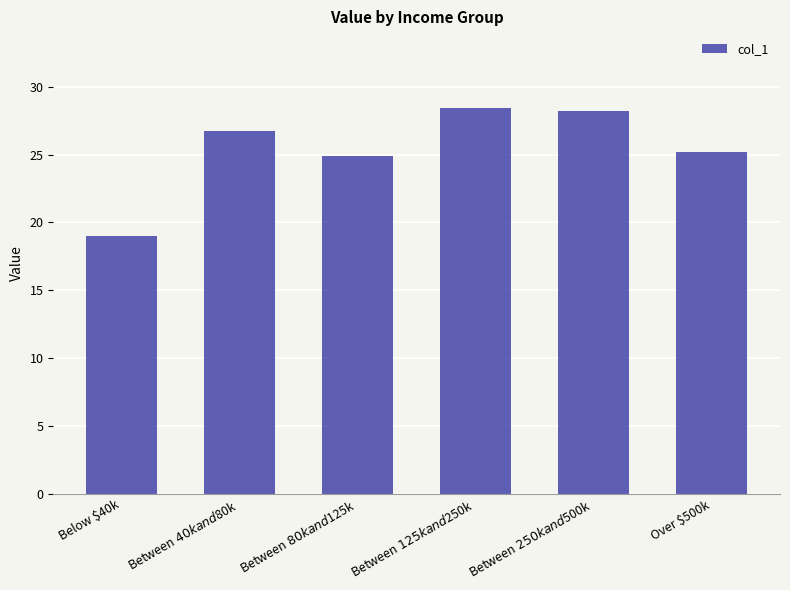

What is the difference between the maximum and minimum values?

9.4